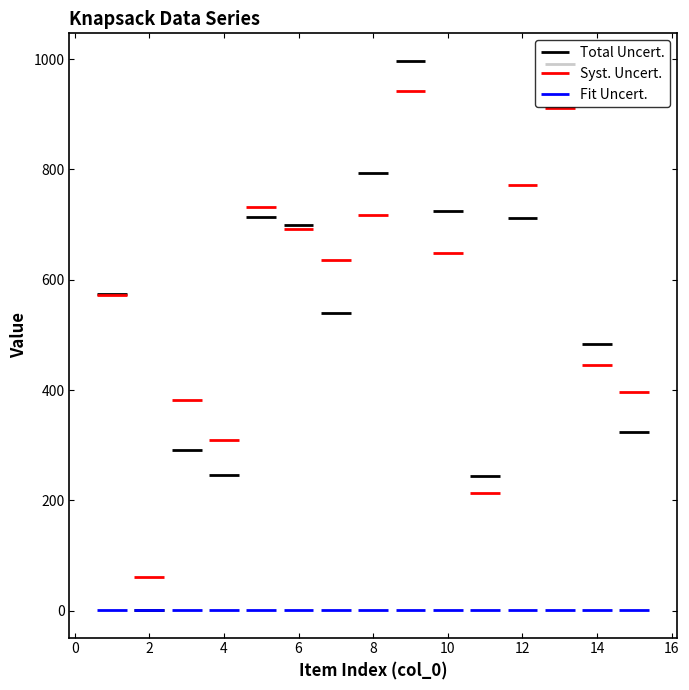

Where is the first local minimum for col_1?

2